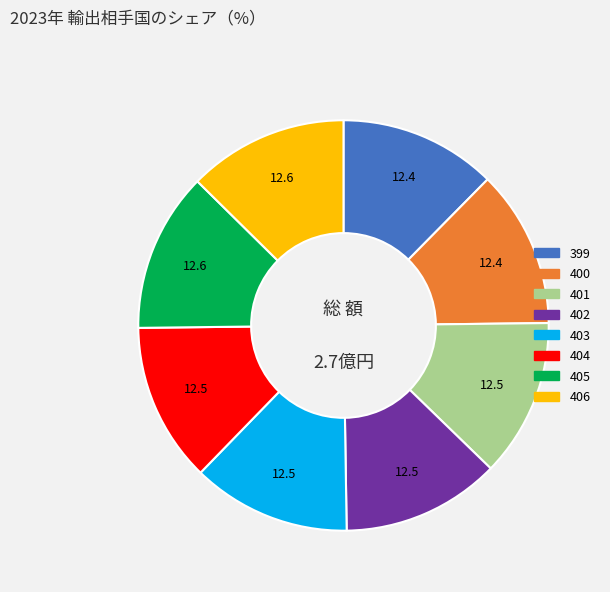

Does 406 account for over 50% of the chart?

No